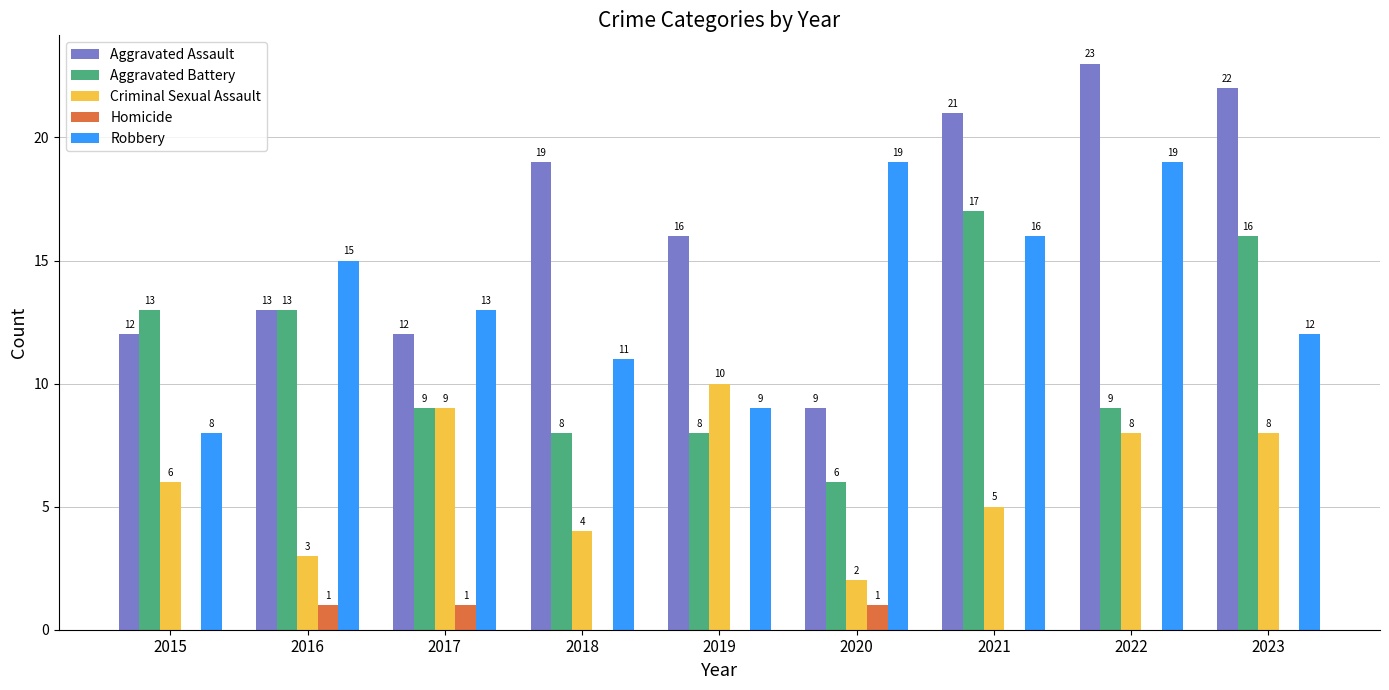

At which label does Robbery first exceed 13?

2016